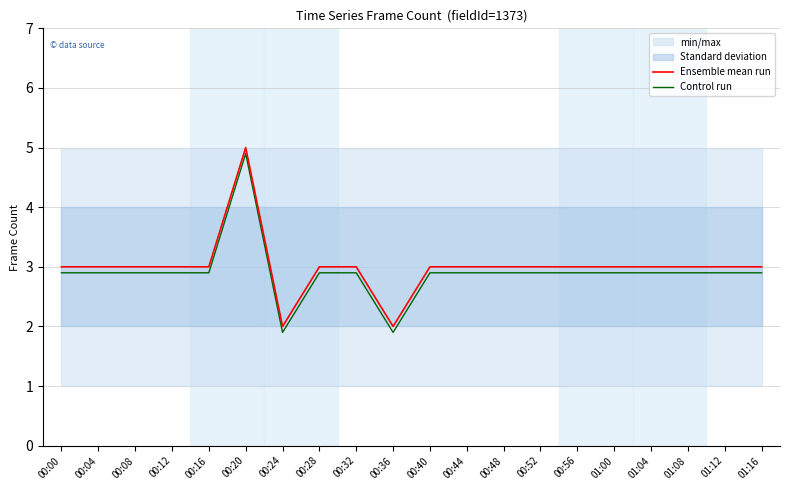

True or false: Control run and Ensemble mean run cross at least once.

False